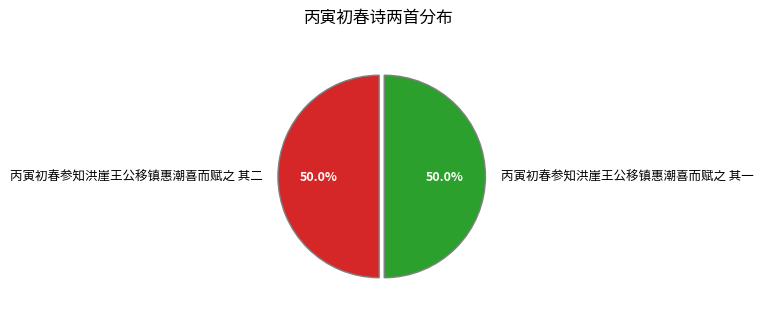

Approximately how many times larger is the value at 丙寅初春参知洪崖王公移镇惠潮喜而赋之 其二 compared to 丙寅初春参知洪崖王公移镇惠潮喜而赋之 其一?

1.0